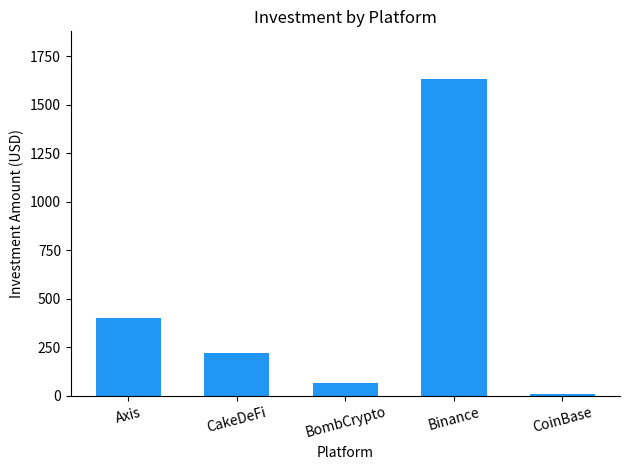

Is it true that the value at Binance is 1634?

True